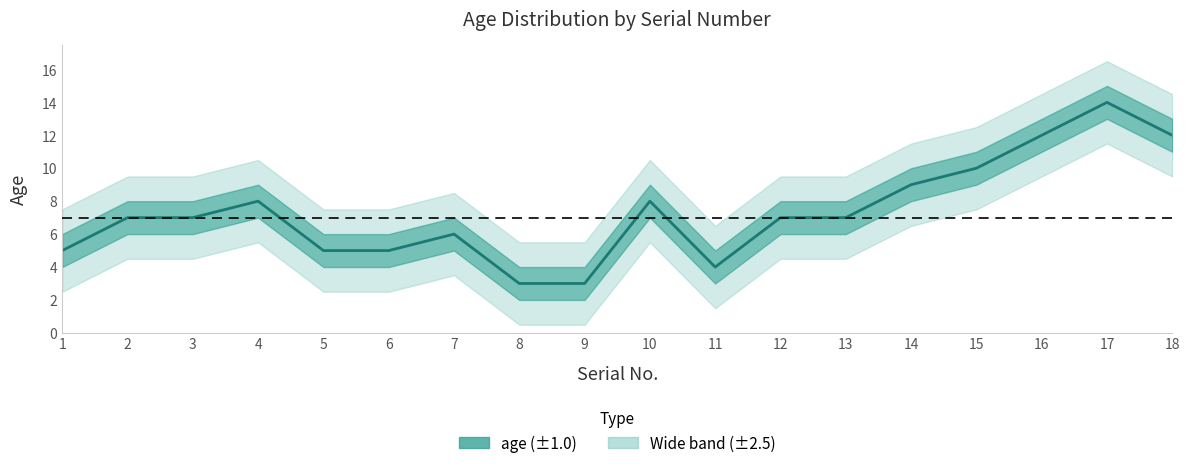

Reading left to right, transcribe all the data shown in this chart.

1=5	2=7	3=7	4=8	5=5	6=5	7=6	8=3	9=3	10=8	11=4	12=7	13=7	14=9	15=10	16=12	17=14	18=12